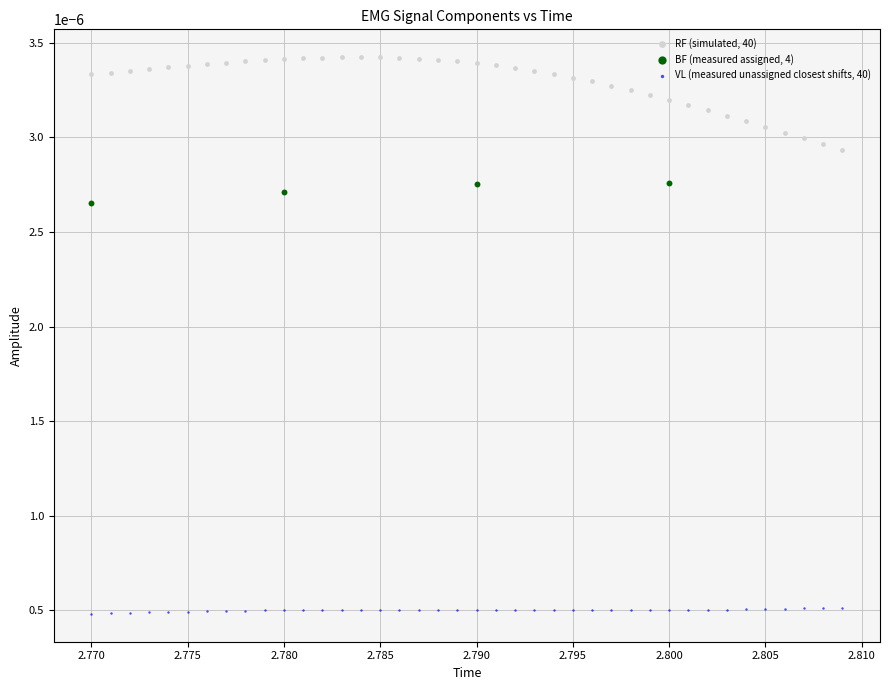

Which series contains the lowest Y value?

VL (measured unassigned closest shifts, 40)